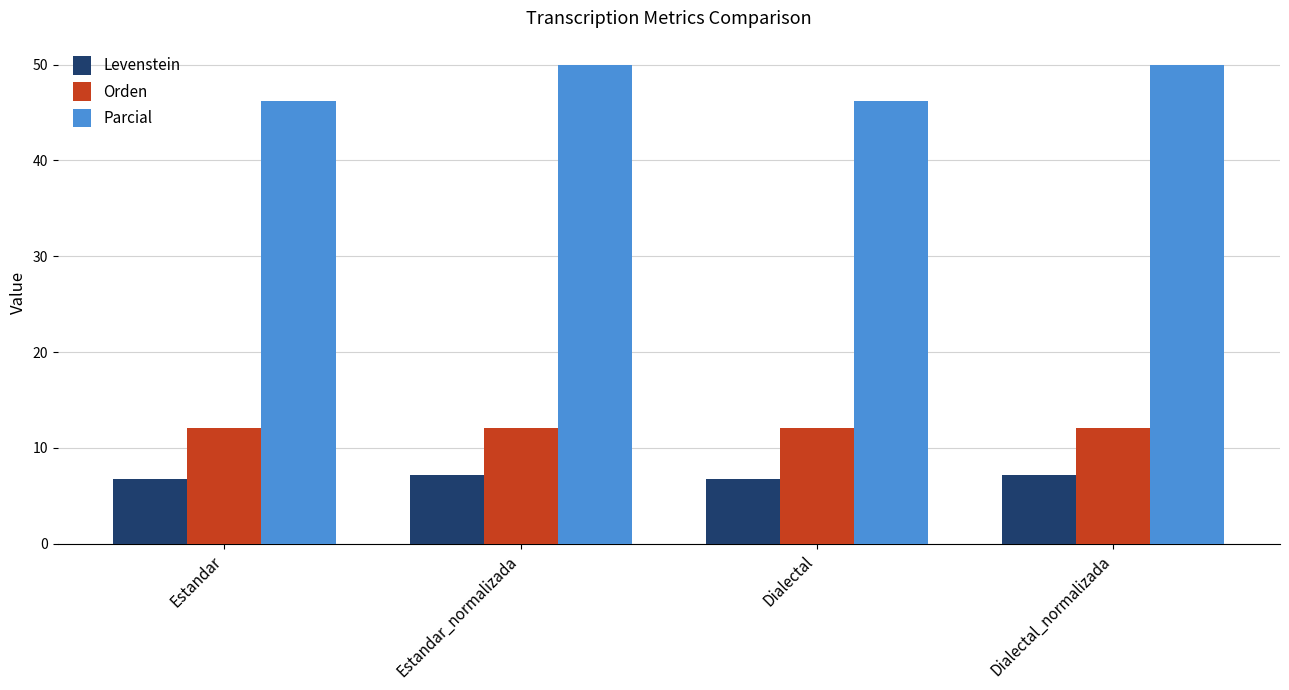

Is it true that Orden equals 7.8 at Estandar_normalizada?

False